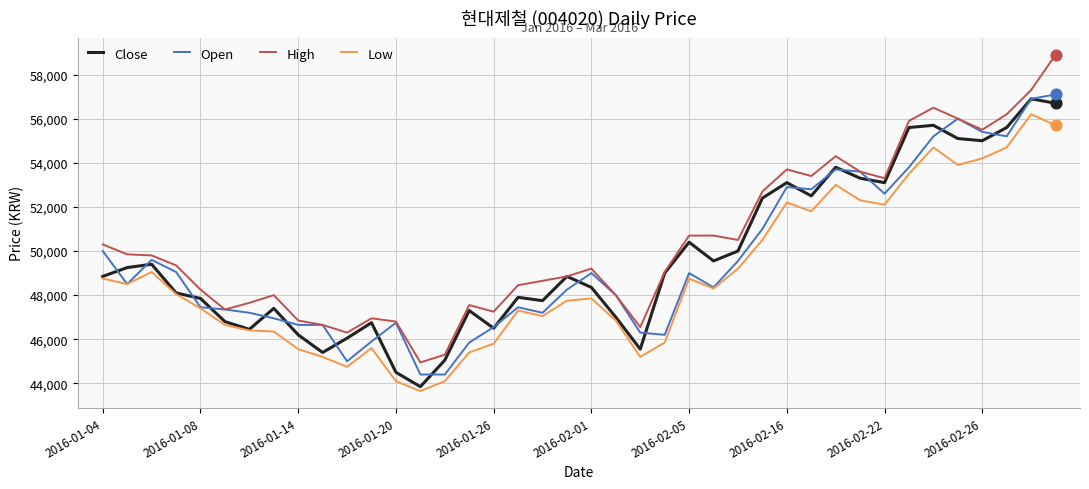

Which series has the widest spread of values?

High